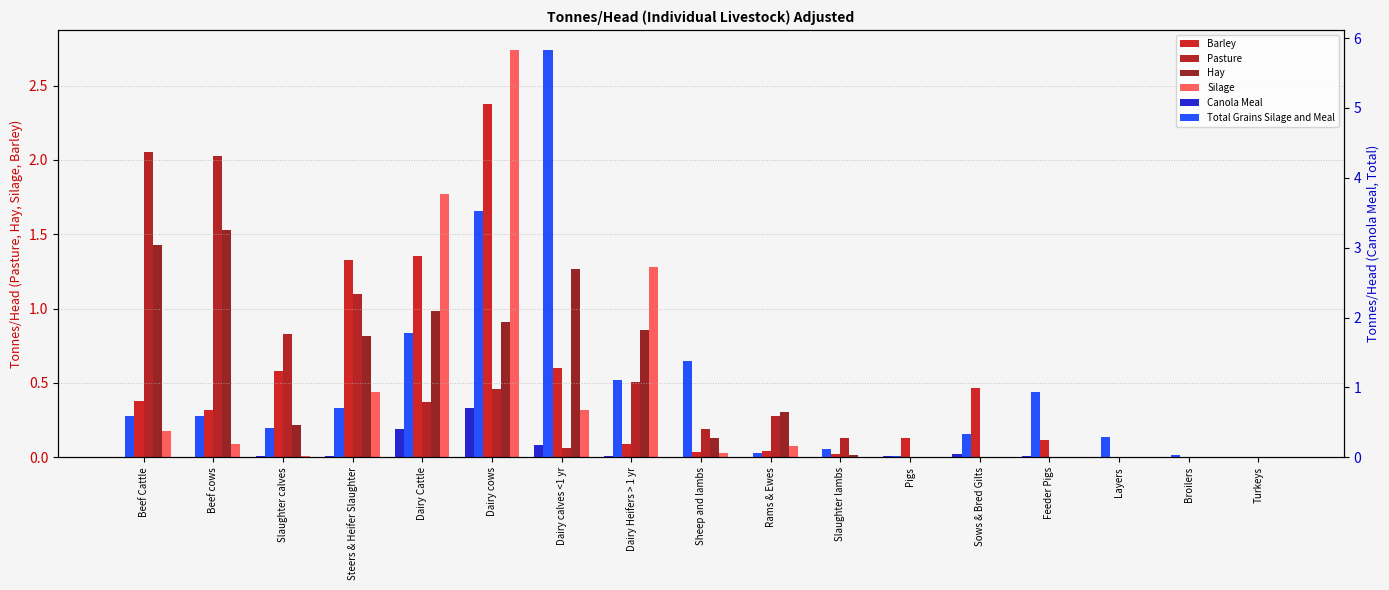

True or false: Pasture has a value of 0.3 at Sheep and lambs.

False